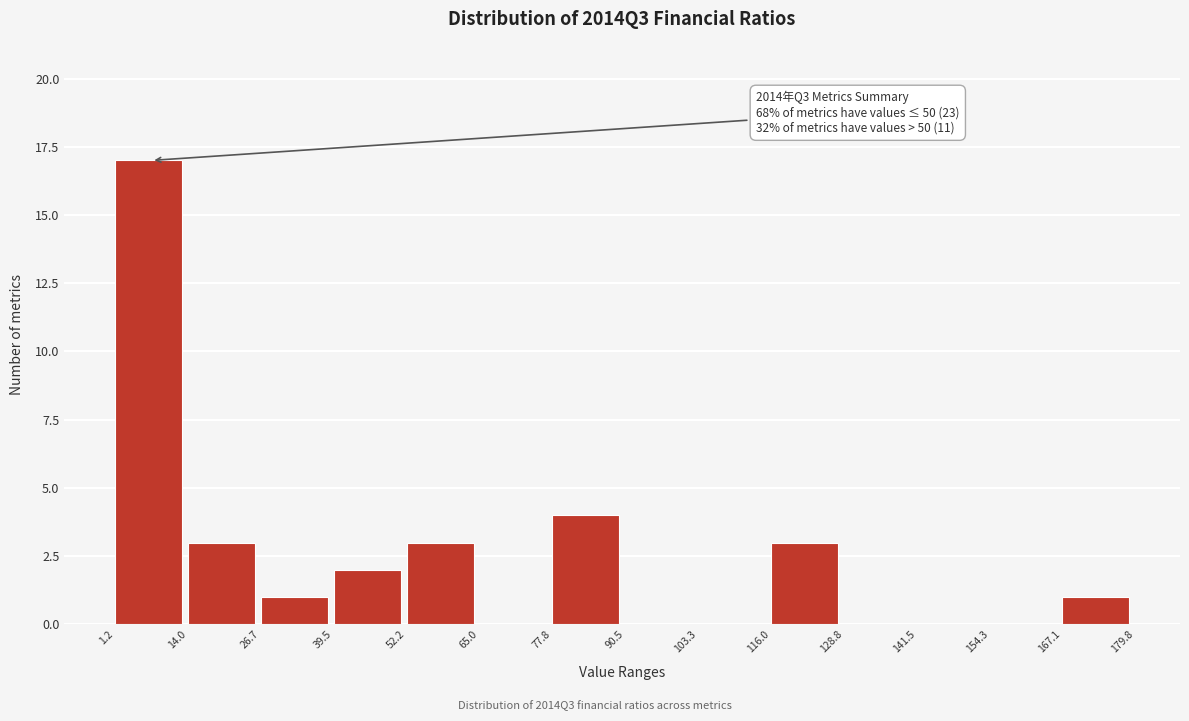

Over which range of the x-axis is the bar tallest?

1.2 to 14.0